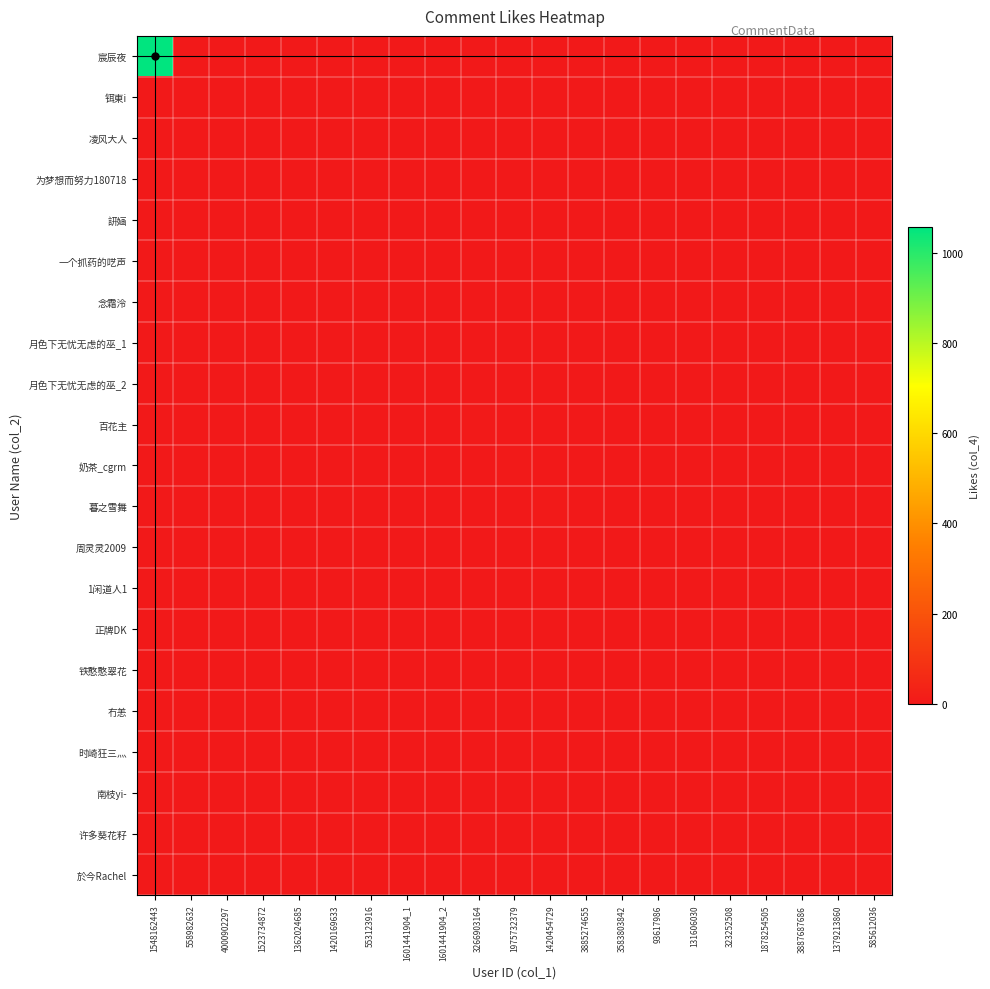

Reading right to left, list all the values displayed in this chart.

宸辰夜: 585612036=0	1379213860=0	3887687686=0	1878254505=0	323252508=0	131606030=0	93617986=0	3583803842=0	3885274655=0	1420454729=0	1975732379=0	3266903164=0	1601441904_2=0	1601441904_1=0	553123916=0	1420169633=0	1362024685=0	1523734872=0	4000902297=0	558982632=0	1548162443=1057
铒東i: 585612036=0	1379213860=0	3887687686=0	1878254505=0	323252508=0	131606030=0	93617986=0	3583803842=0	3885274655=0	1420454729=0	1975732379=0	3266903164=0	1601441904_2=0	1601441904_1=0	553123916=0	1420169633=0	1362024685=0	1523734872=0	4000902297=0	558982632=1	1548162443=0
凌风大人: 585612036=0	1379213860=0	3887687686=0	1878254505=0	323252508=0	131606030=0	93617986=0	3583803842=0	3885274655=0	1420454729=0	1975732379=0	3266903164=0	1601441904_2=0	1601441904_1=0	553123916=0	1420169633=0	1362024685=0	1523734872=0	4000902297=0	558982632=0	1548162443=0
为梦想而努力180718: 585612036=0	1379213860=0	3887687686=0	1878254505=0	323252508=0	131606030=0	93617986=0	3583803842=0	3885274655=0	1420454729=0	1975732379=0	3266903164=0	1601441904_2=0	1601441904_1=0	553123916=0	1420169633=0	1362024685=0	1523734872=0	4000902297=0	558982632=0	1548162443=0
訮婳: 585612036=0	1379213860=0	3887687686=0	1878254505=0	323252508=0	131606030=0	93617986=0	3583803842=0	3885274655=0	1420454729=0	1975732379=0	3266903164=0	1601441904_2=0	1601441904_1=0	553123916=0	1420169633=0	1362024685=0	1523734872=0	4000902297=0	558982632=0	1548162443=0
一个抓药的呓声: 585612036=0	1379213860=0	3887687686=0	1878254505=0	323252508=0	131606030=0	93617986=0	3583803842=0	3885274655=0	1420454729=0	1975732379=0	3266903164=0	1601441904_2=0	1601441904_1=0	553123916=0	1420169633=1	1362024685=0	1523734872=0	4000902297=0	558982632=0	1548162443=0
念霜泠: 585612036=0	1379213860=0	3887687686=0	1878254505=0	323252508=0	131606030=0	93617986=0	3583803842=0	3885274655=0	1420454729=0	1975732379=0	3266903164=0	1601441904_2=0	1601441904_1=0	553123916=0	1420169633=0	1362024685=0	1523734872=0	4000902297=0	558982632=0	1548162443=0
月色下无忧无虑的巫_1: 585612036=0	1379213860=0	3887687686=0	1878254505=0	323252508=0	131606030=0	93617986=0	3583803842=0	3885274655=0	1420454729=0	1975732379=0	3266903164=0	1601441904_2=0	1601441904_1=0	553123916=0	1420169633=0	1362024685=0	1523734872=0	4000902297=0	558982632=0	1548162443=0
月色下无忧无虑的巫_2: 585612036=0	1379213860=0	3887687686=0	1878254505=0	323252508=0	131606030=0	93617986=0	3583803842=0	3885274655=0	1420454729=0	1975732379=0	3266903164=0	1601441904_2=0	1601441904_1=0	553123916=0	1420169633=0	1362024685=0	1523734872=0	4000902297=0	558982632=0	1548162443=0
百花主: 585612036=0	1379213860=0	3887687686=0	1878254505=0	323252508=0	131606030=0	93617986=0	3583803842=0	3885274655=0	1420454729=0	1975732379=0	3266903164=3	1601441904_2=0	1601441904_1=0	553123916=0	1420169633=0	1362024685=0	1523734872=0	4000902297=0	558982632=0	1548162443=0
奶茶_cgrm: 585612036=0	1379213860=0	3887687686=0	1878254505=0	323252508=0	131606030=0	93617986=0	3583803842=0	3885274655=0	1420454729=0	1975732379=5	3266903164=0	1601441904_2=0	1601441904_1=0	553123916=0	1420169633=0	1362024685=0	1523734872=0	4000902297=0	558982632=0	1548162443=0
暮之雪舞: 585612036=0	1379213860=0	3887687686=0	1878254505=0	323252508=0	131606030=0	93617986=0	3583803842=0	3885274655=0	1420454729=3	1975732379=0	3266903164=0	1601441904_2=0	1601441904_1=0	553123916=0	1420169633=0	1362024685=0	1523734872=0	4000902297=0	558982632=0	1548162443=0
周灵灵2009: 585612036=0	1379213860=0	3887687686=0	1878254505=0	323252508=0	131606030=0	93617986=0	3583803842=0	3885274655=0	1420454729=0	1975732379=0	3266903164=0	1601441904_2=0	1601441904_1=0	553123916=0	1420169633=0	1362024685=0	1523734872=0	4000902297=0	558982632=0	1548162443=0
1闲道人1: 585612036=0	1379213860=0	3887687686=0	1878254505=0	323252508=0	131606030=0	93617986=0	3583803842=0	3885274655=0	1420454729=0	1975732379=0	3266903164=0	1601441904_2=0	1601441904_1=0	553123916=0	1420169633=0	1362024685=0	1523734872=0	4000902297=0	558982632=0	1548162443=0
正牌DK: 585612036=0	1379213860=0	3887687686=0	1878254505=0	323252508=0	131606030=0	93617986=2	3583803842=0	3885274655=0	1420454729=0	1975732379=0	3266903164=0	1601441904_2=0	1601441904_1=0	553123916=0	1420169633=0	1362024685=0	1523734872=0	4000902297=0	558982632=0	1548162443=0
铁憨憨翠花: 585612036=0	1379213860=0	3887687686=0	1878254505=0	323252508=0	131606030=1	93617986=0	3583803842=0	3885274655=0	1420454729=0	1975732379=0	3266903164=0	1601441904_2=0	1601441904_1=0	553123916=0	1420169633=0	1362024685=0	1523734872=0	4000902297=0	558982632=0	1548162443=0
冇恙: 585612036=0	1379213860=0	3887687686=0	1878254505=0	323252508=1	131606030=0	93617986=0	3583803842=0	3885274655=0	1420454729=0	1975732379=0	3266903164=0	1601441904_2=0	1601441904_1=0	553123916=0	1420169633=0	1362024685=0	1523734872=0	4000902297=0	558982632=0	1548162443=0
时崎狂三灬: 585612036=0	1379213860=0	3887687686=0	1878254505=0	323252508=0	131606030=0	93617986=0	3583803842=0	3885274655=0	1420454729=0	1975732379=0	3266903164=0	1601441904_2=0	1601441904_1=0	553123916=0	1420169633=0	1362024685=0	1523734872=0	4000902297=0	558982632=0	1548162443=0
南枝yi-: 585612036=0	1379213860=0	3887687686=1	1878254505=0	323252508=0	131606030=0	93617986=0	3583803842=0	3885274655=0	1420454729=0	1975732379=0	3266903164=0	1601441904_2=0	1601441904_1=0	553123916=0	1420169633=0	1362024685=0	1523734872=0	4000902297=0	558982632=0	1548162443=0
许多葵花籽: 585612036=0	1379213860=2	3887687686=0	1878254505=0	323252508=0	131606030=0	93617986=0	3583803842=0	3885274655=0	1420454729=0	1975732379=0	3266903164=0	1601441904_2=0	1601441904_1=0	553123916=0	1420169633=0	1362024685=0	1523734872=0	4000902297=0	558982632=0	1548162443=0
於今Rachel: 585612036=1	1379213860=0	3887687686=0	1878254505=0	323252508=0	131606030=0	93617986=0	3583803842=0	3885274655=0	1420454729=0	1975732379=0	3266903164=0	1601441904_2=0	1601441904_1=0	553123916=0	1420169633=0	1362024685=0	1523734872=0	4000902297=0	558982632=0	1548162443=0